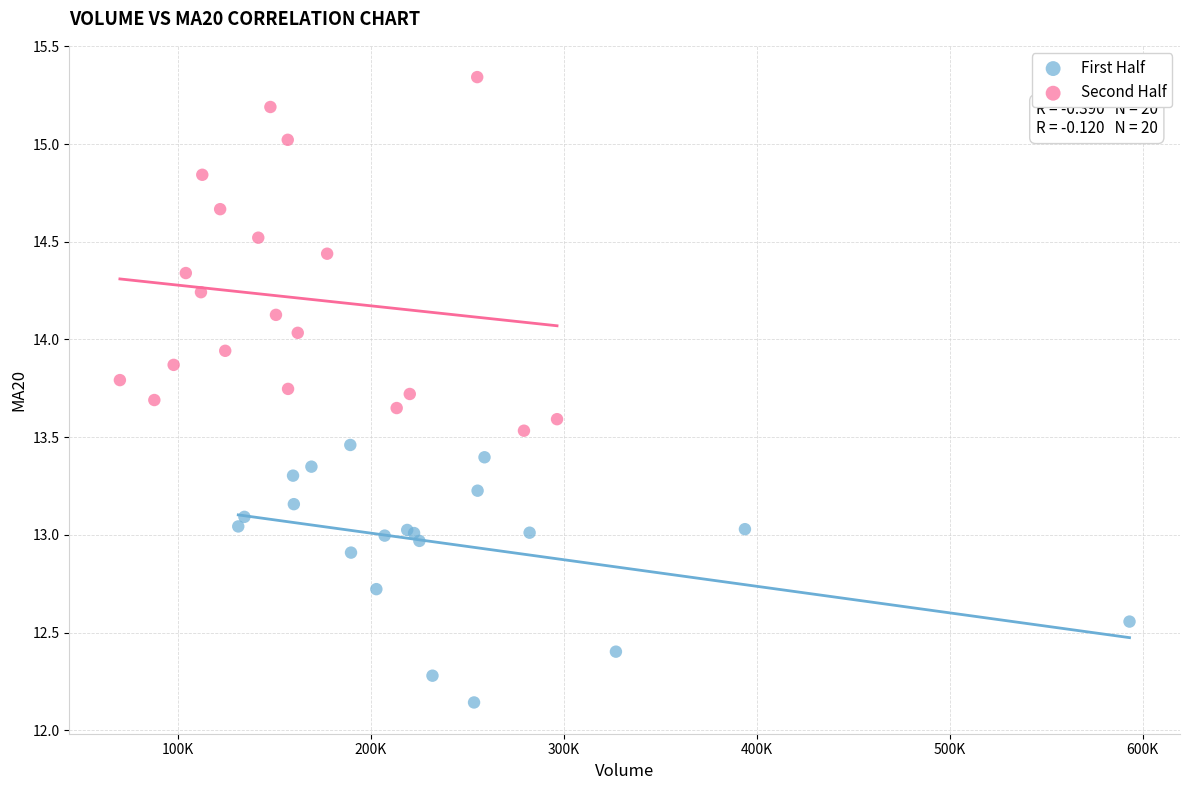

Which series contains the highest Y value?

Second Half